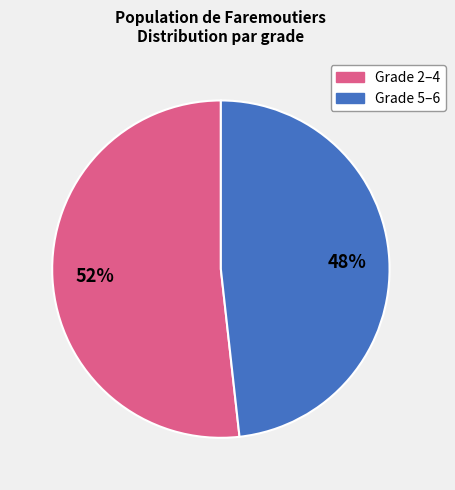

Is there a majority slice in this chart?

Yes